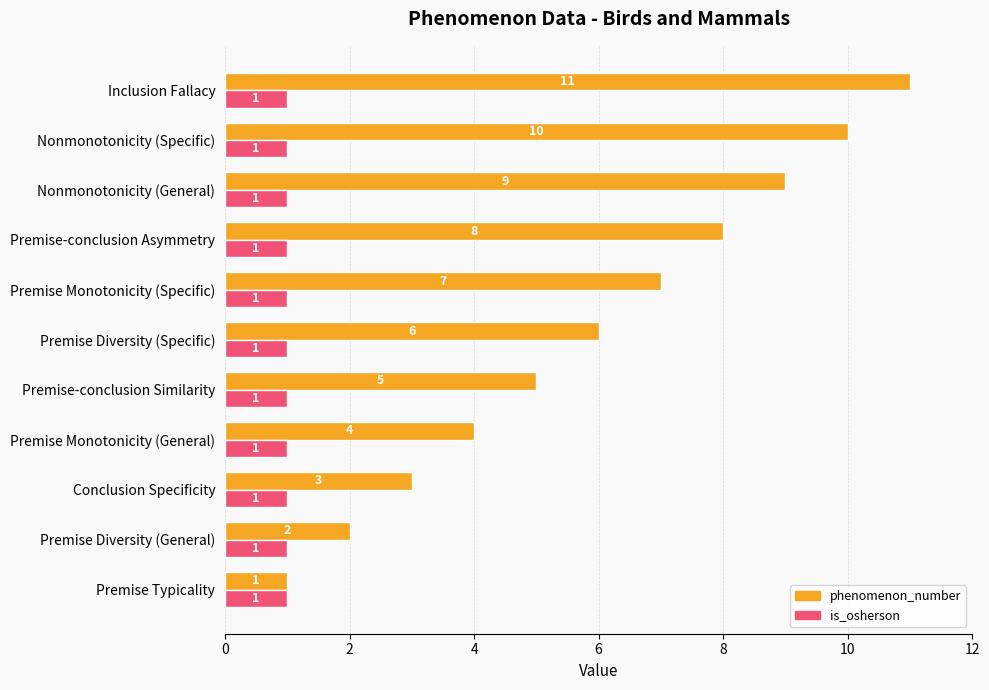

Rank the series by their maximum value, from lowest to highest.

is_osherson, phenomenon_number